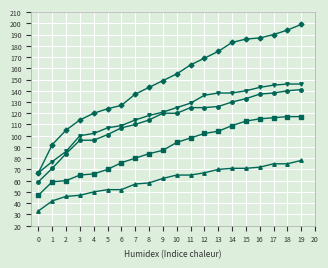

How many lines are shown in the chart?

5